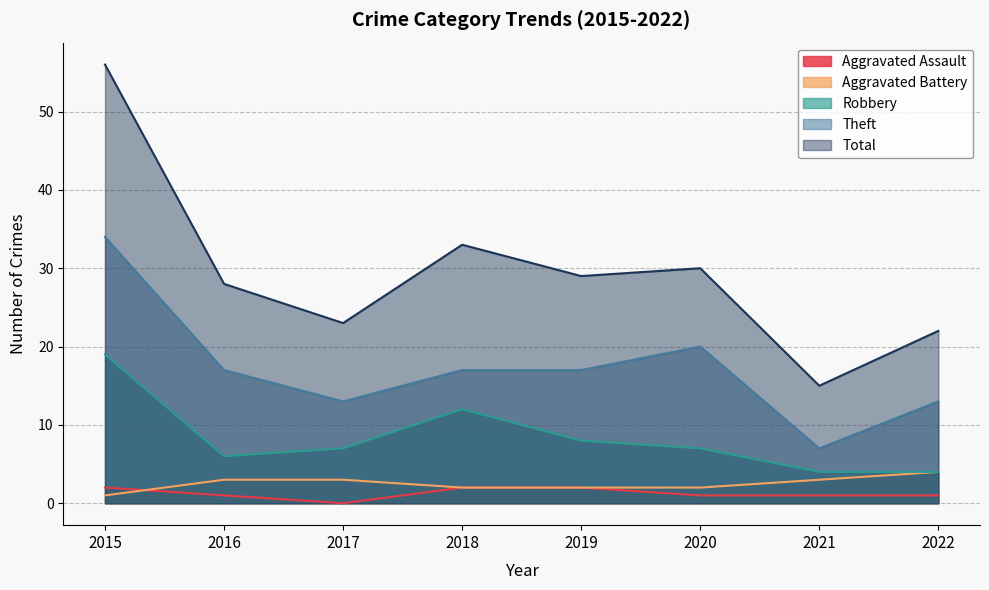

How many data points in Aggravated Battery are less than 3?

4